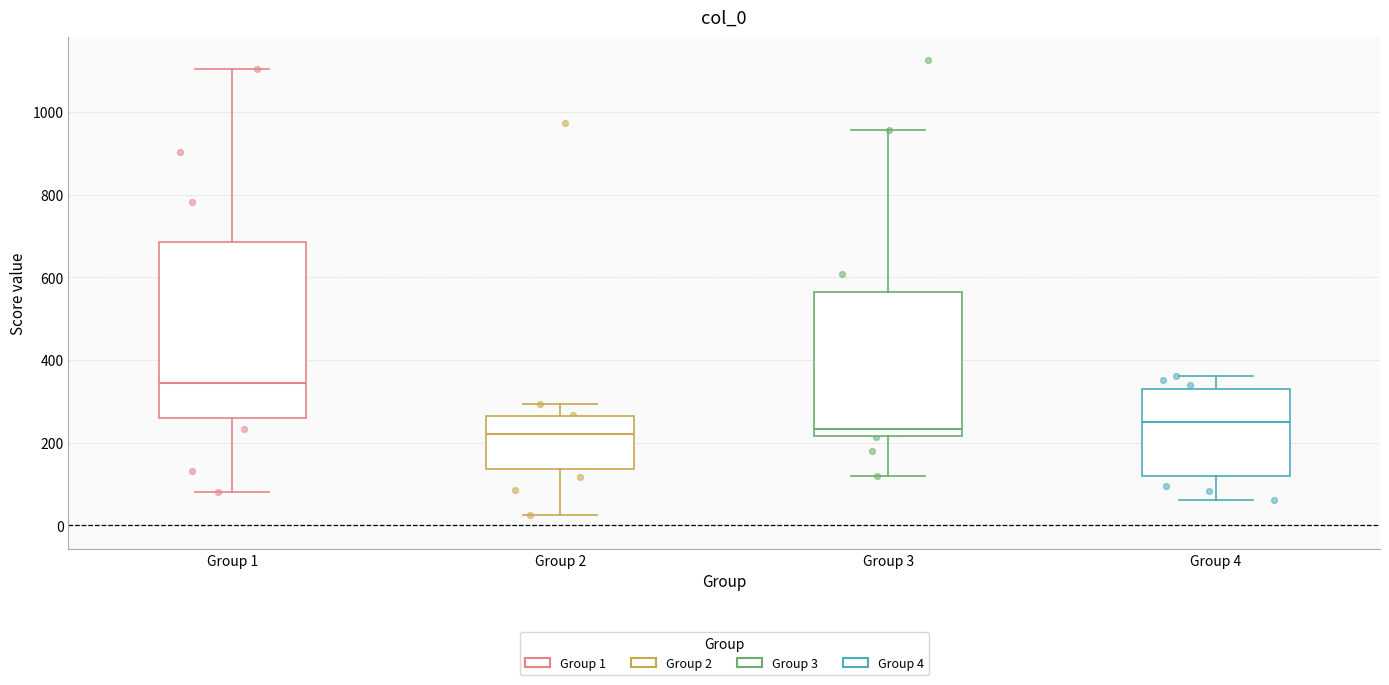

Reading left to right, transcribe this box plot: for each box, give where its median line is, the range the box spans, and where its two whiskers end, as read against the y-axis. The values are not printed on the chart, so give them approximately, as read against the axis.

Group 1: median 340, box 260 to 680, whiskers 80 to 1100
Group 2: median 220, box 140 to 260, whiskers 20 to 300
Group 3: median 240, box 220 to 560, whiskers 120 to 960
Group 4: median 260, box 120 to 320, whiskers 60 to 360